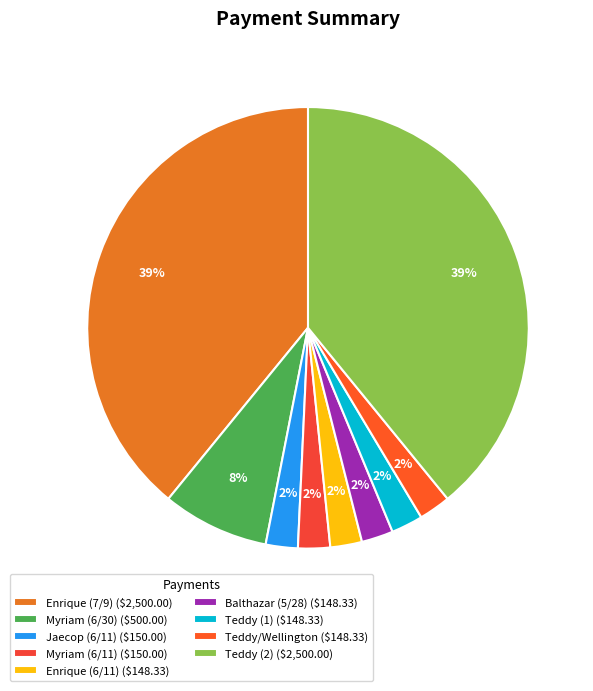

To the nearest percent, what portion does Enrique (6/11) represent?

2%